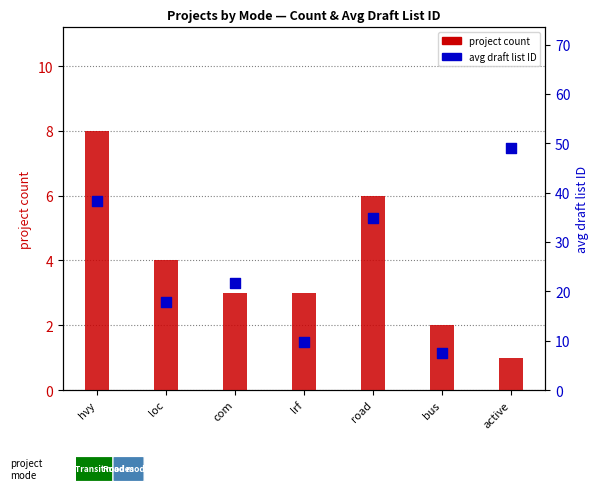

What is the total value across all series at hvy?

46.2